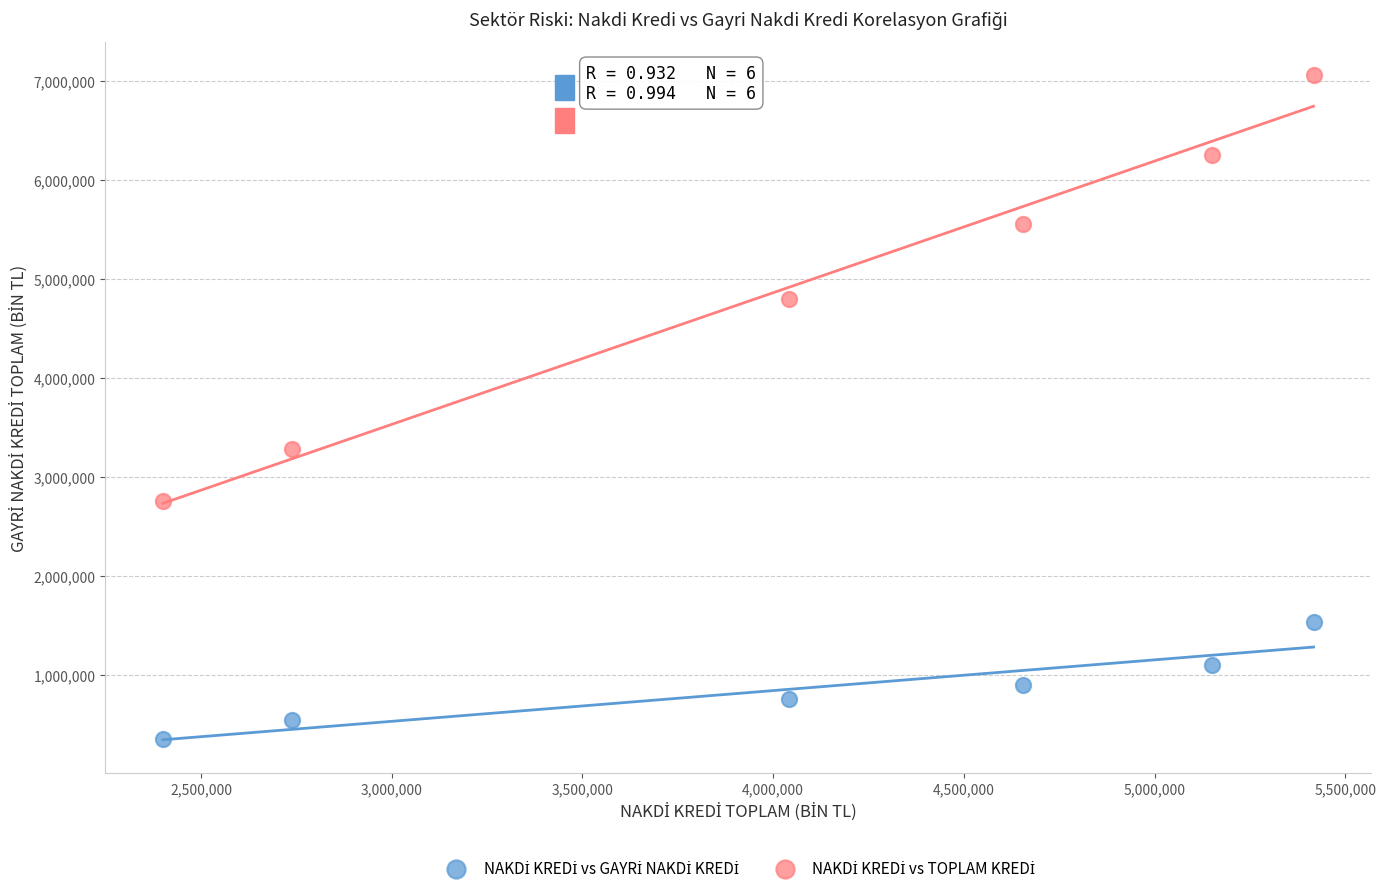

Across all data points, what is the average Y value?

2906940.7